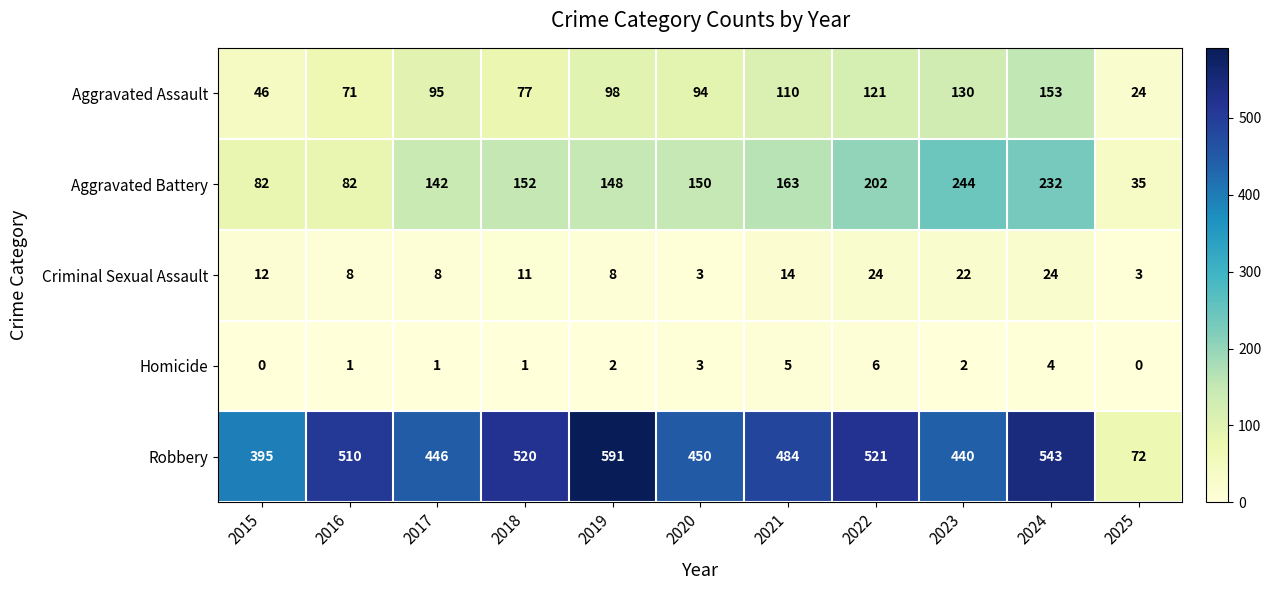

Read the Criminal Sexual Assault value at 2021.

14